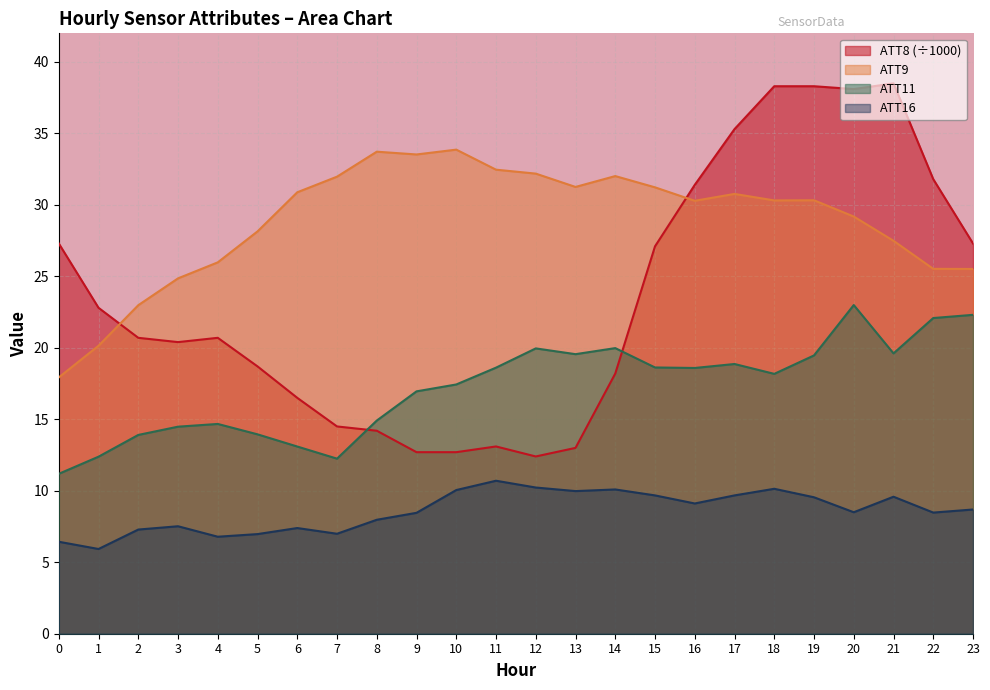

Where is the first local maximum for ATT11?

4